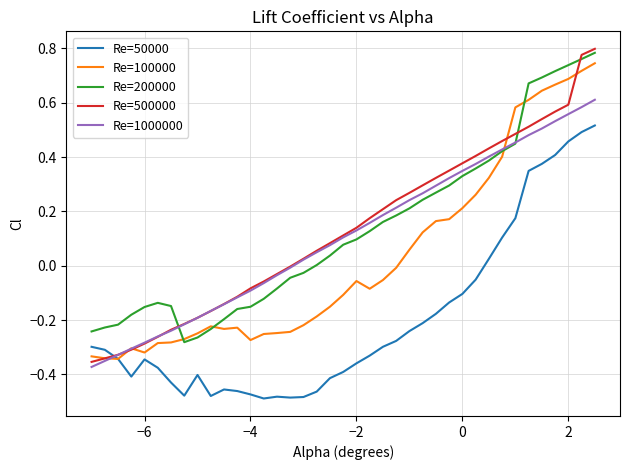

Which series has the largest range (max minus min)?

Re=500000